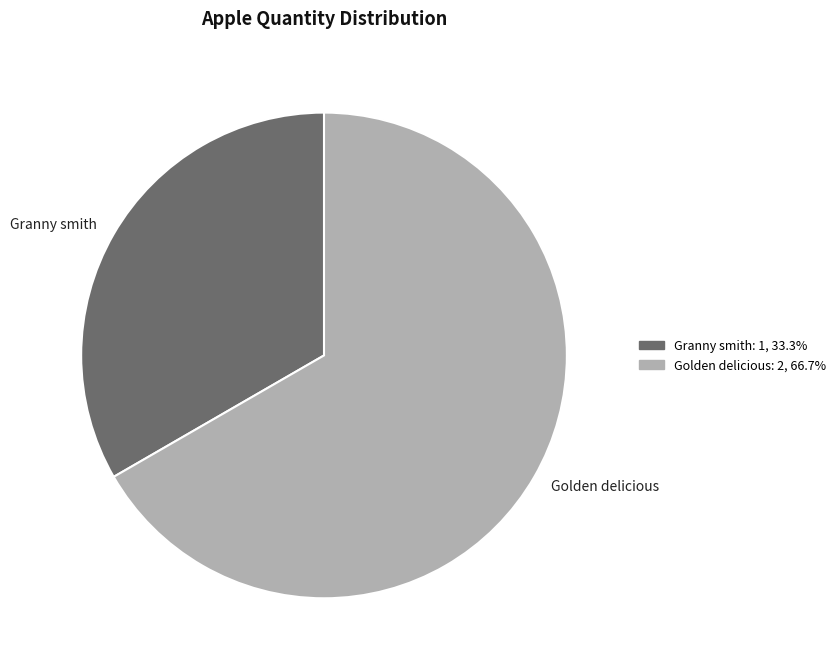

What is the largest slice in the pie chart?

Golden delicious